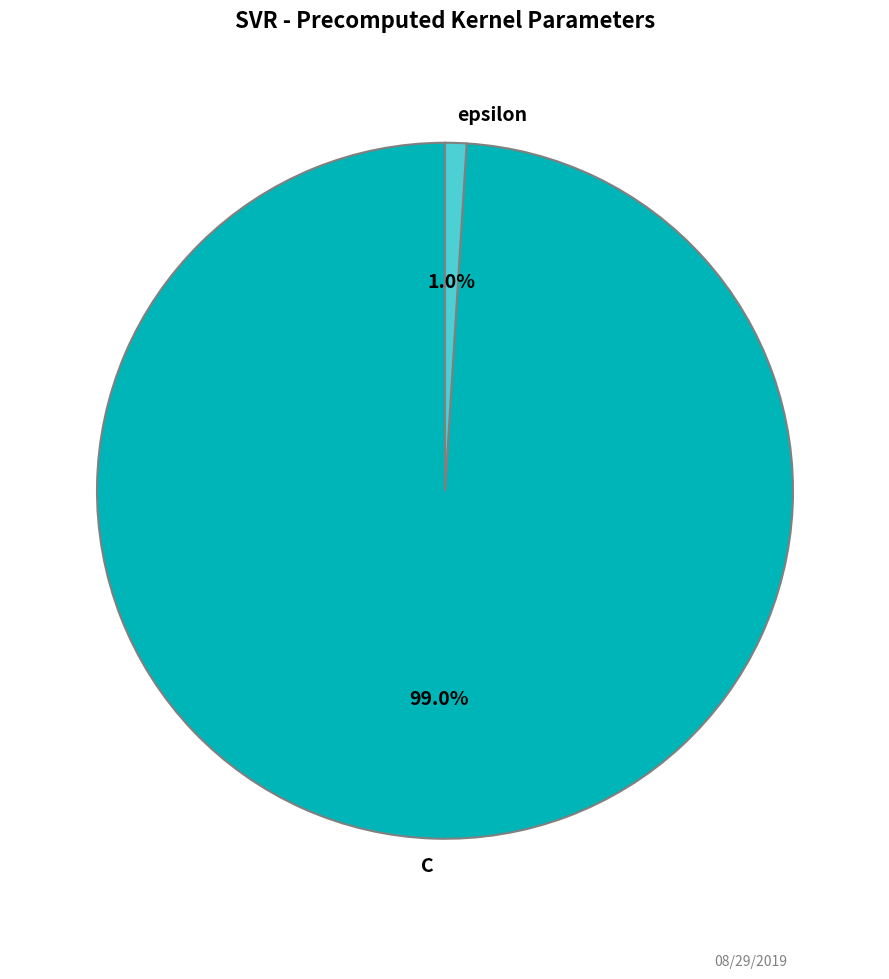

What percentage is the epsilon slice, to the nearest percent?

1%